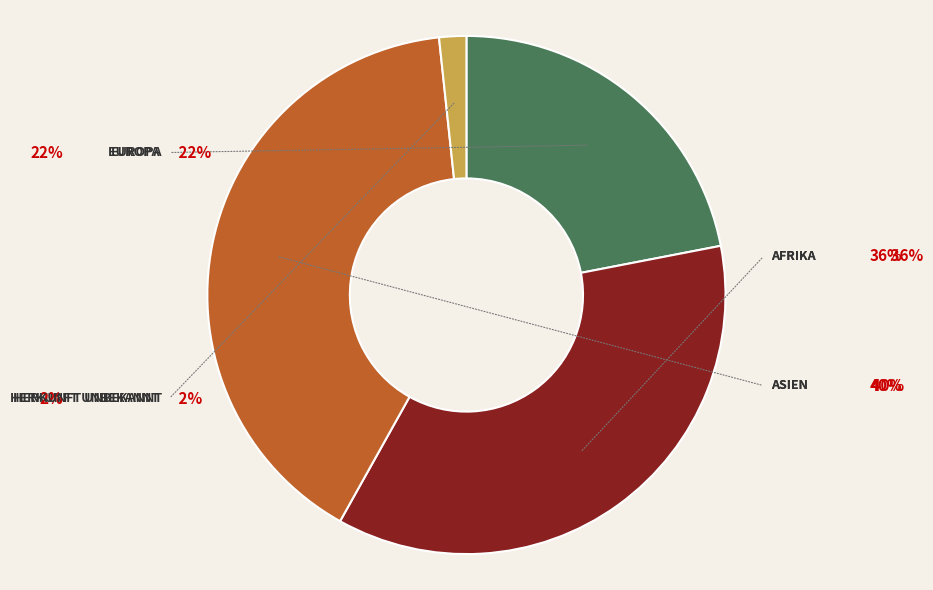

What is the change in value from Asien to Herkunft unbekannt?

-114